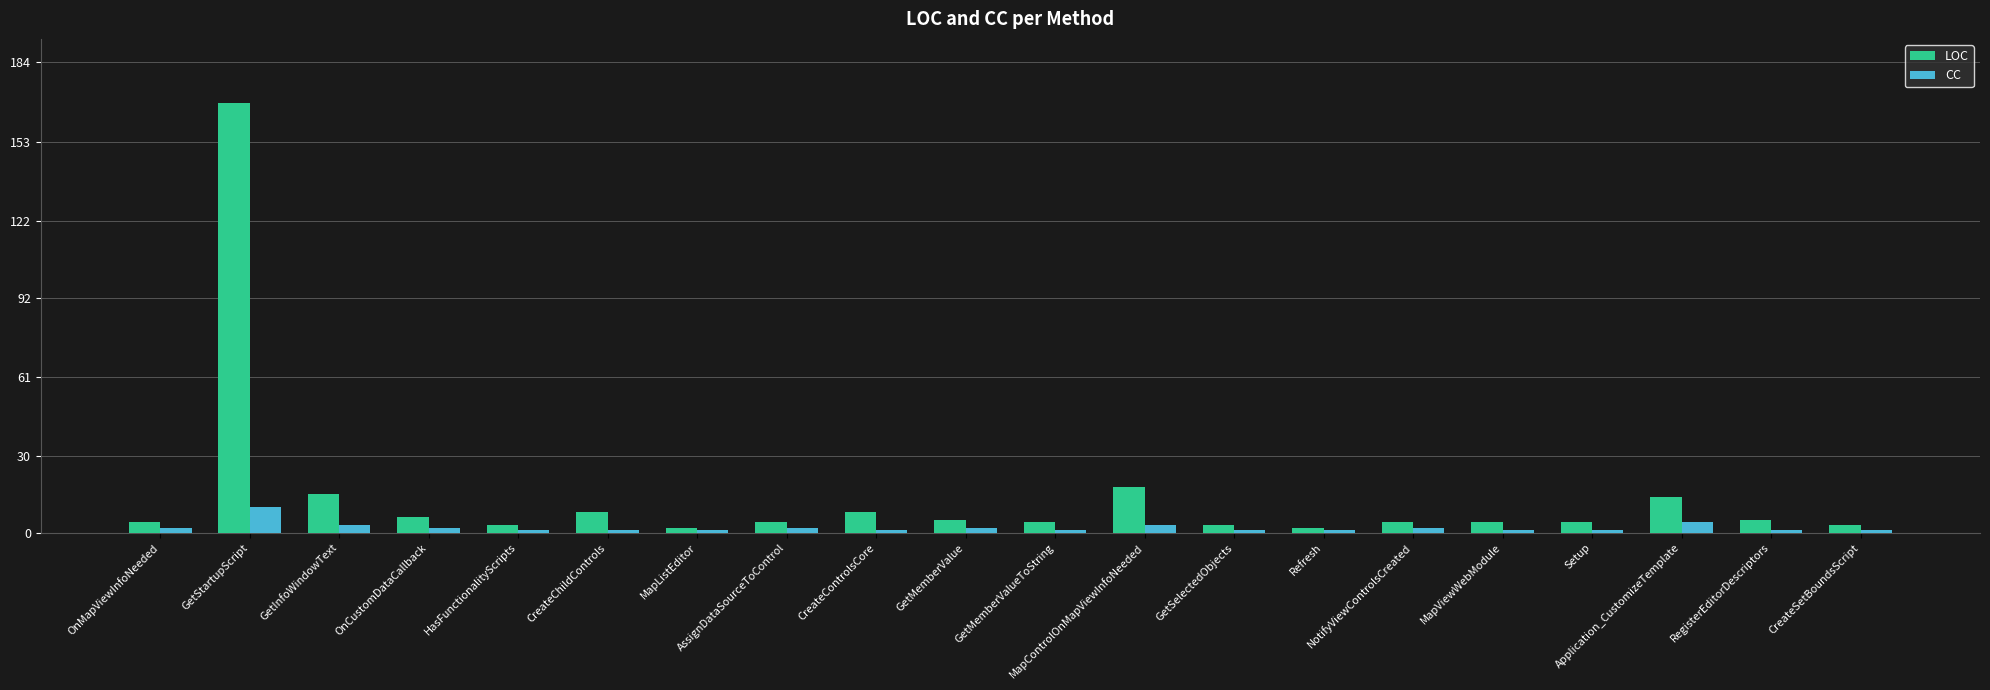

At which label does CC reach its peak?

GetStartupScript